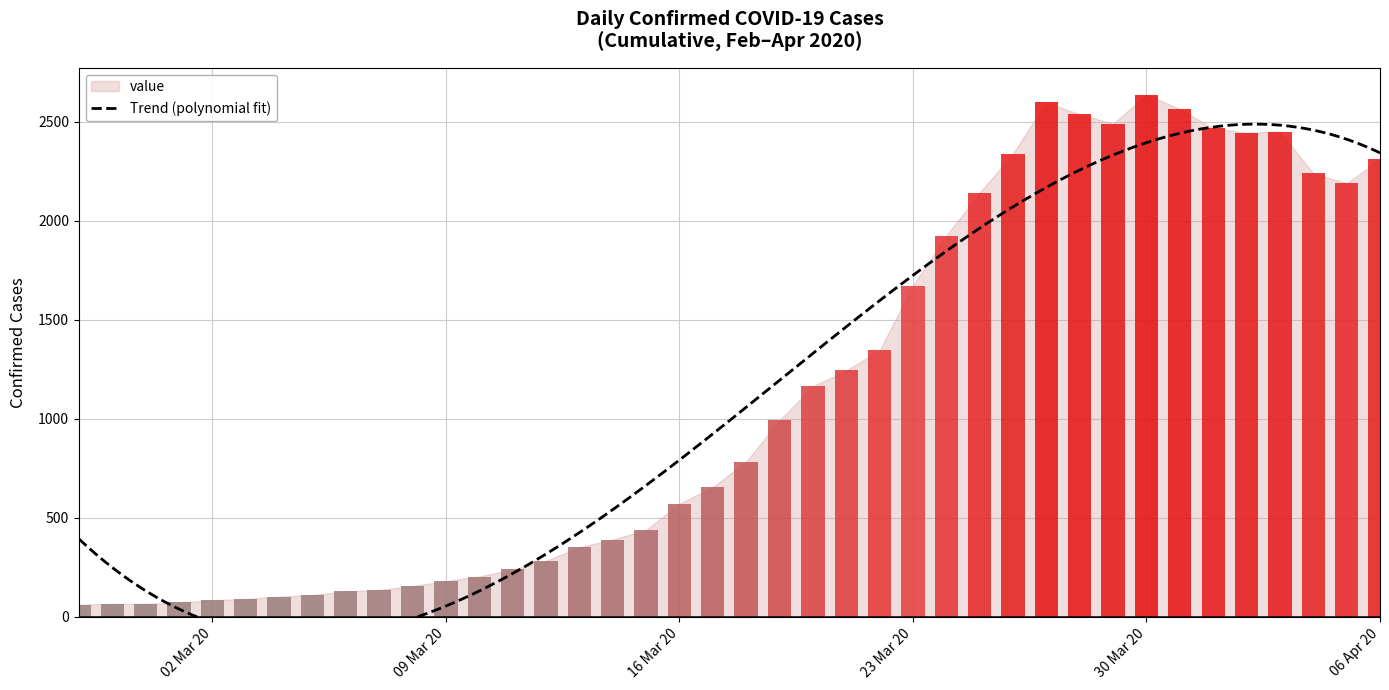

Which category has the lowest value across all series?

2020-02-27